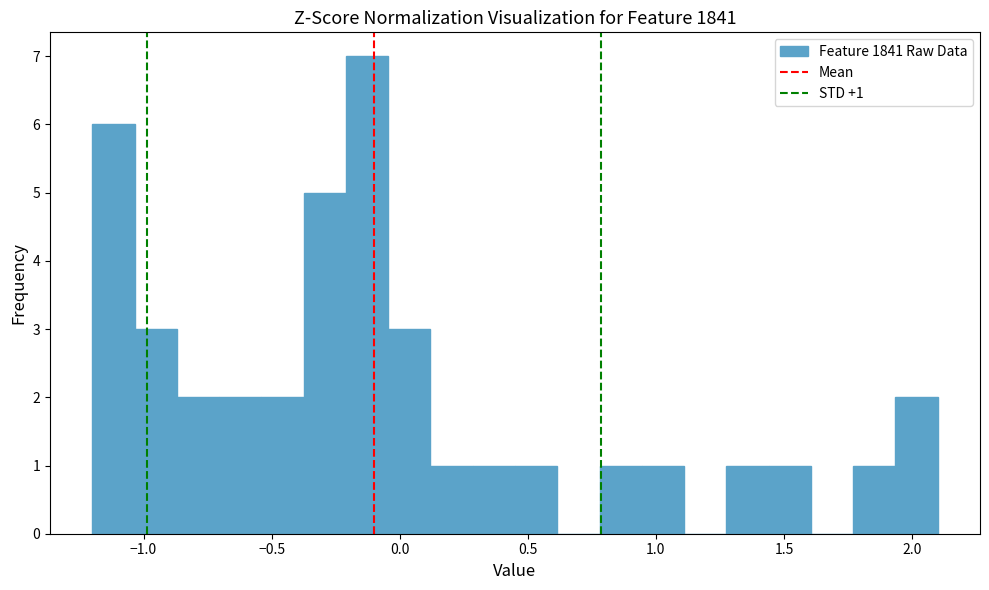

Read against the x-axis, roughly where is the centre of the tallest bar?

-0.15